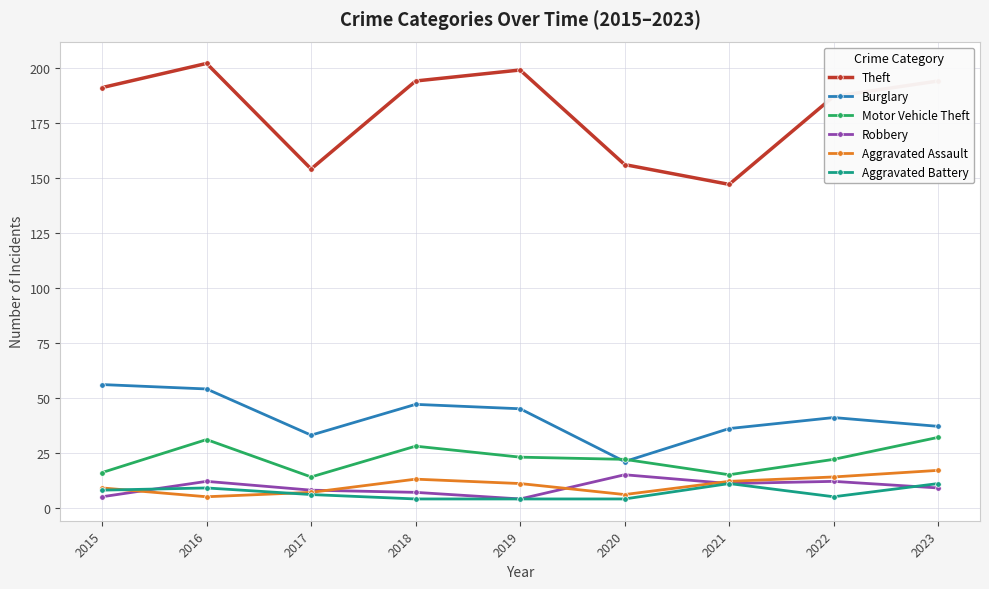

True or false: Robbery and Burglary cross at least once.

False